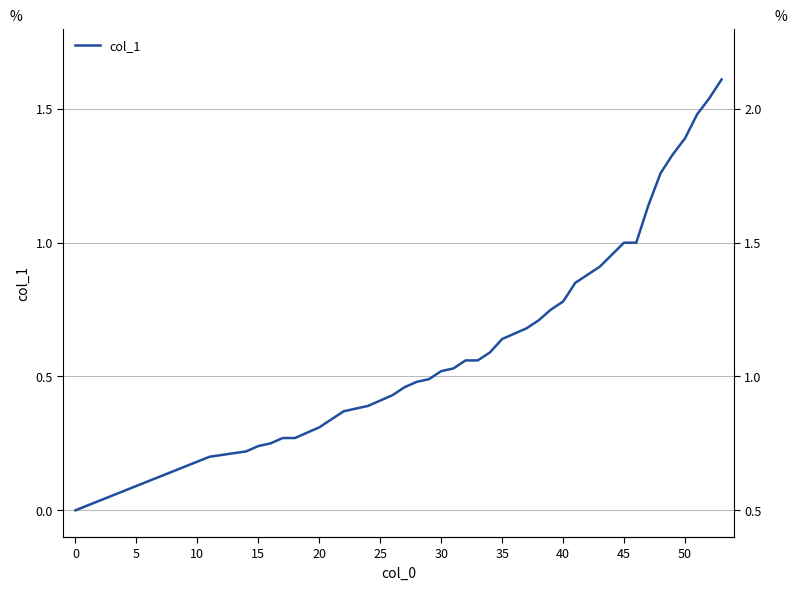

How many categories are shown in the chart?

40